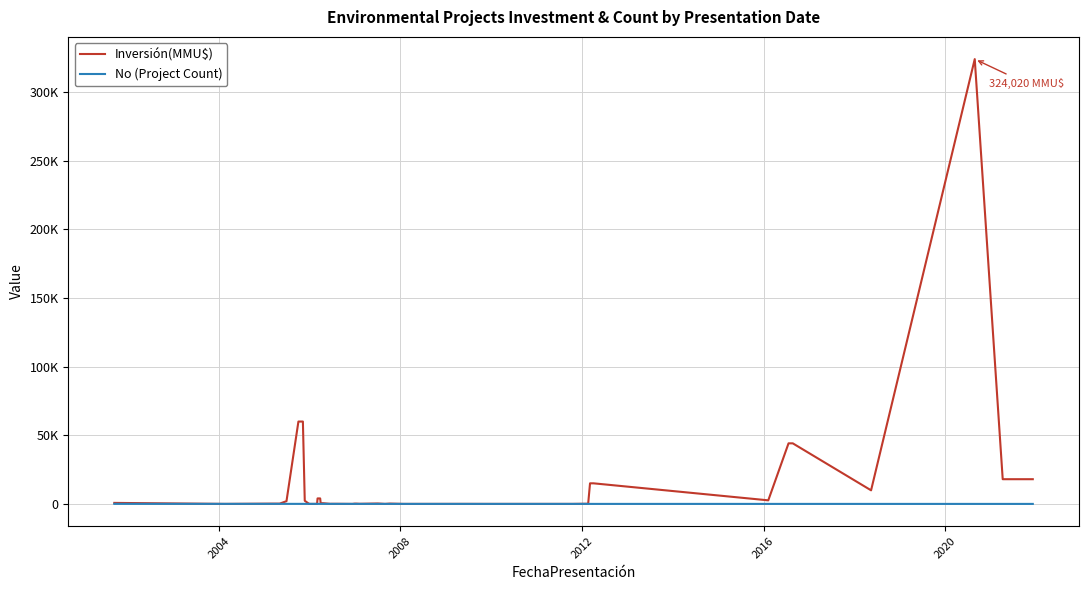

How many values in the Inversión(MMU$) series exceed 234?

19